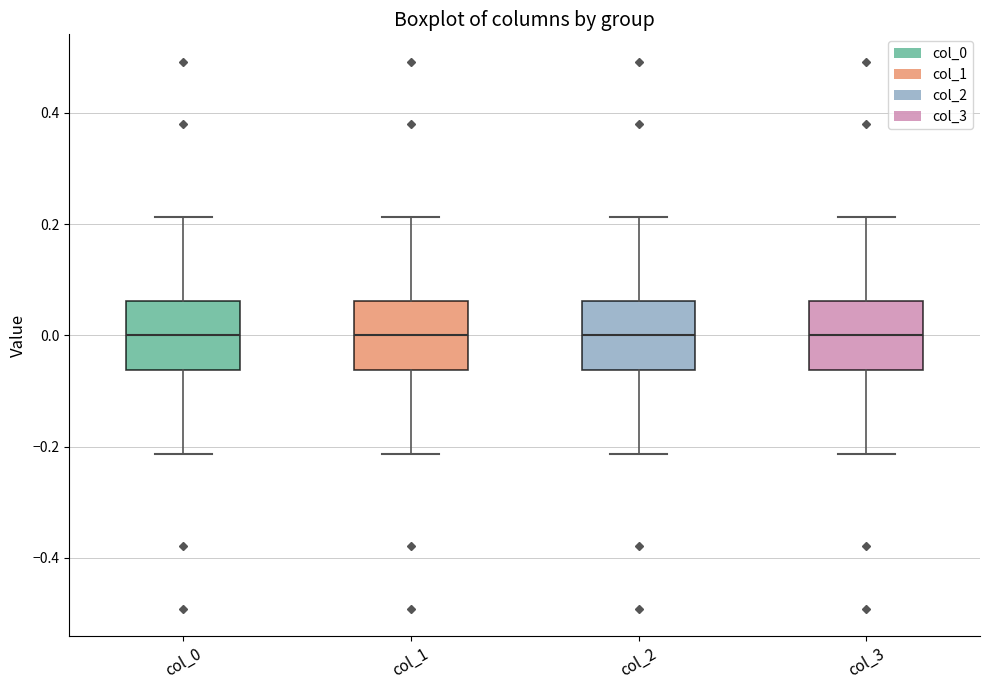

Where is the lower edge of the box for col_3 on the y-axis? The values are not printed on the chart, so give them approximately, as read against the axis.

-0.06